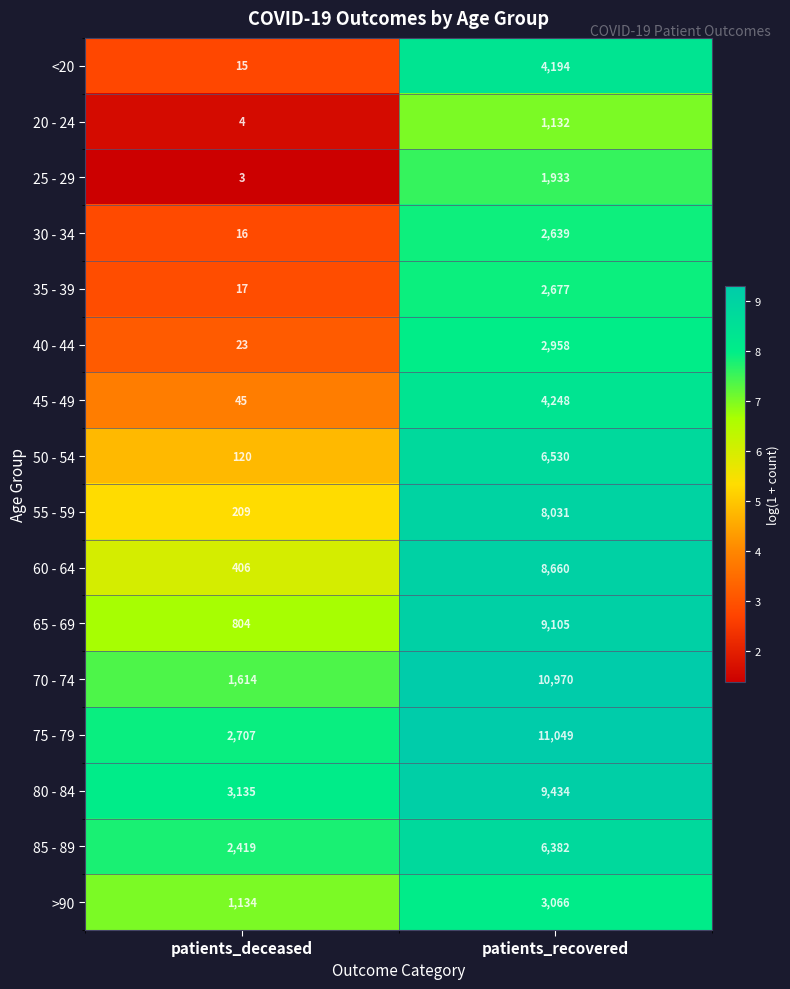

Which category has the highest value across all series?

patients_recovered